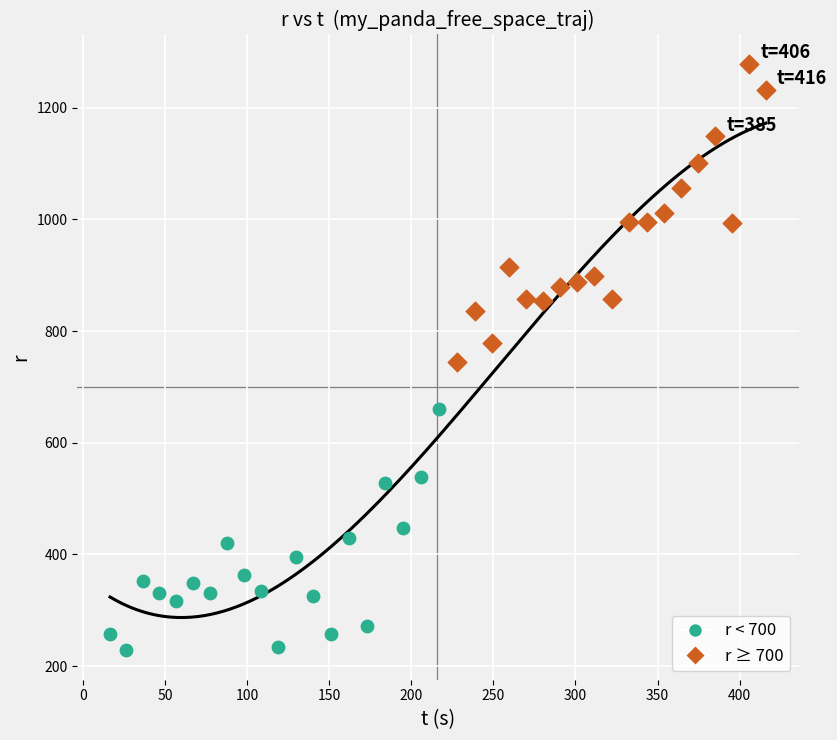

Which series reaches the maximum Y coordinate?

r ≥ 700